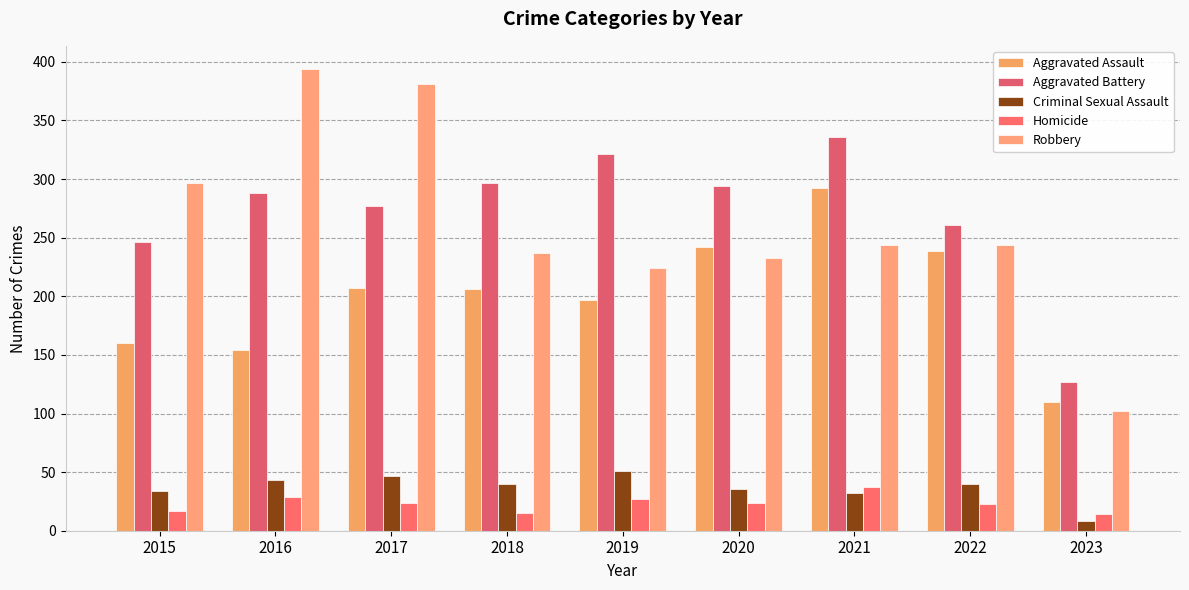

Which label corresponds to the smallest value in the chart?

2023